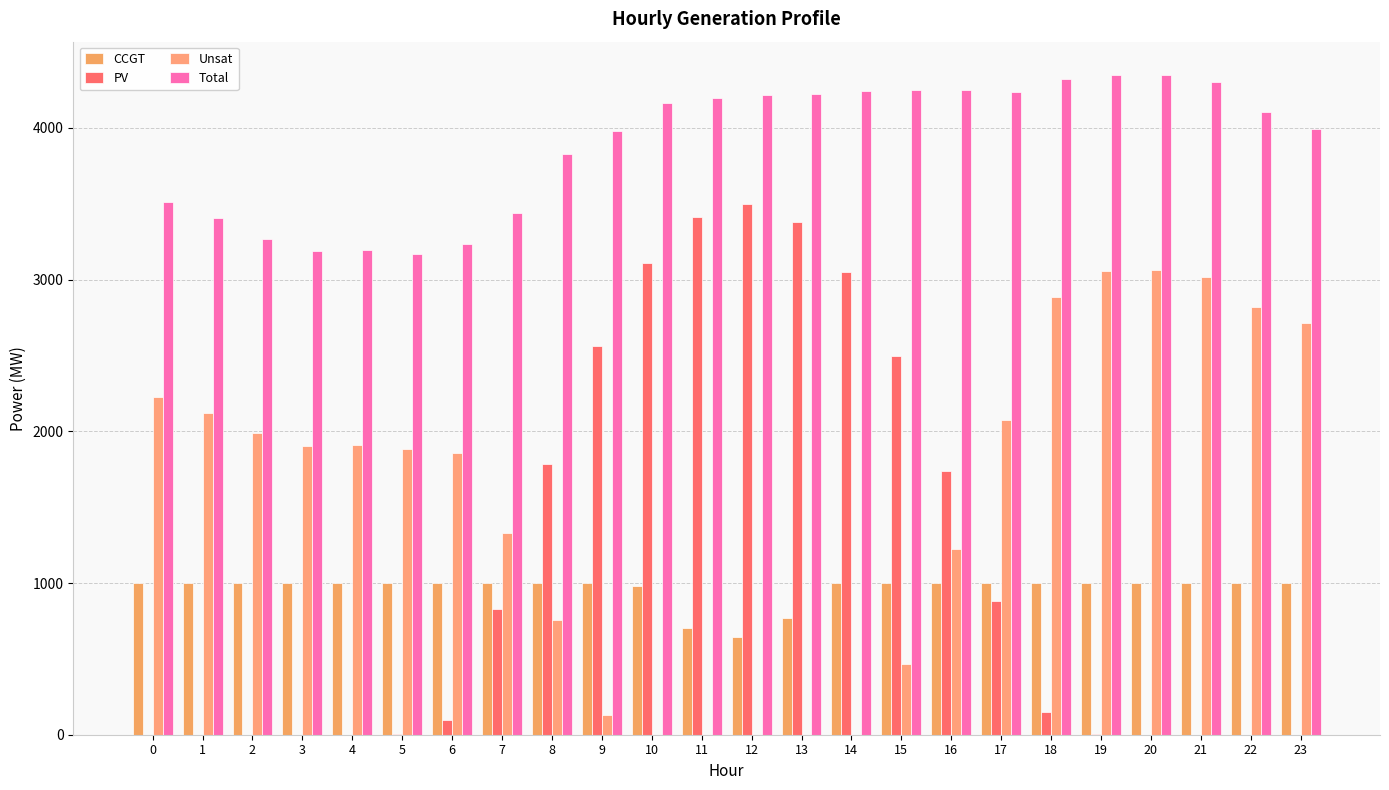

Rank the categories by Unsat value from lowest to highest.

10, 11, 12, 13, 14, 9, 15, 8, 16, 7, 6, 5, 3, 4, 2, 17, 1, 0, 23, 22, 18, 21, 19, 20